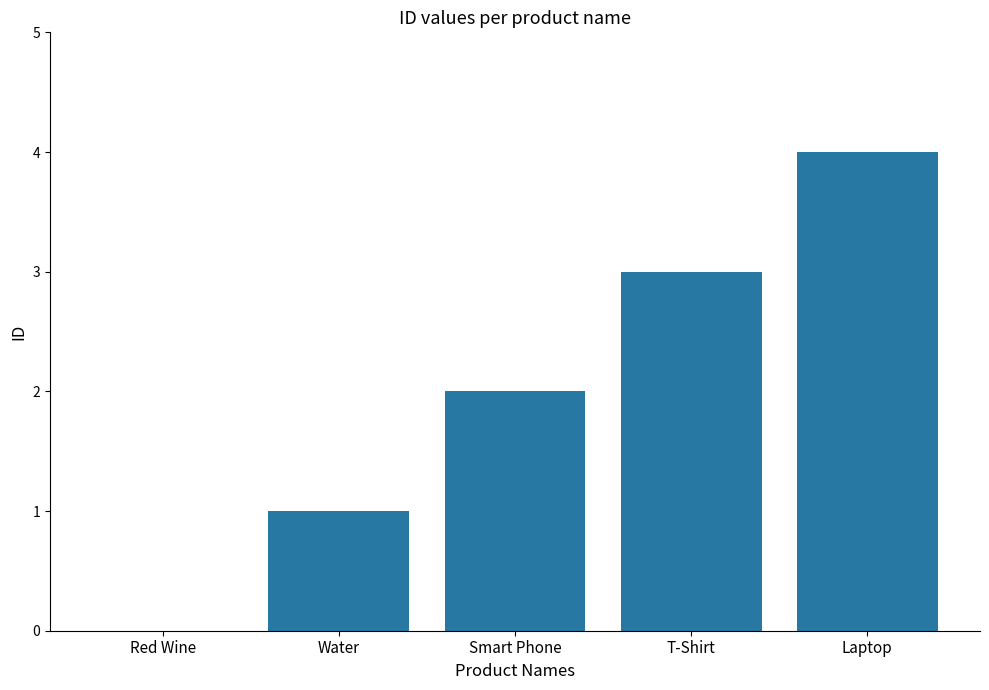

Reading left to right, transcribe all the data shown in this chart.

Red Wine=0	Water=1	Smart Phone=2	T-Shirt=3	Laptop=4